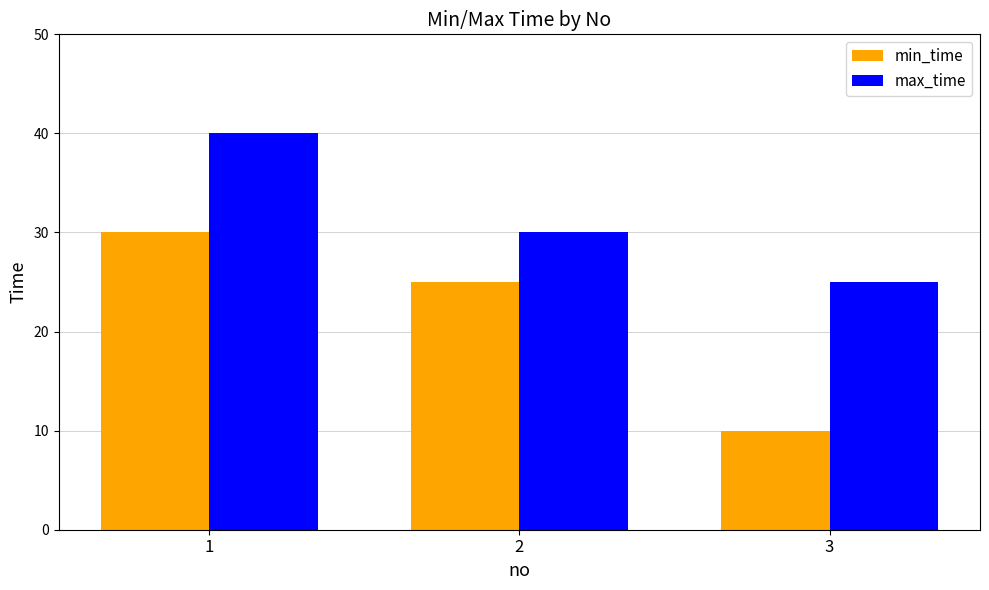

List the labels in order of max_time value, smallest first.

3, 2, 1